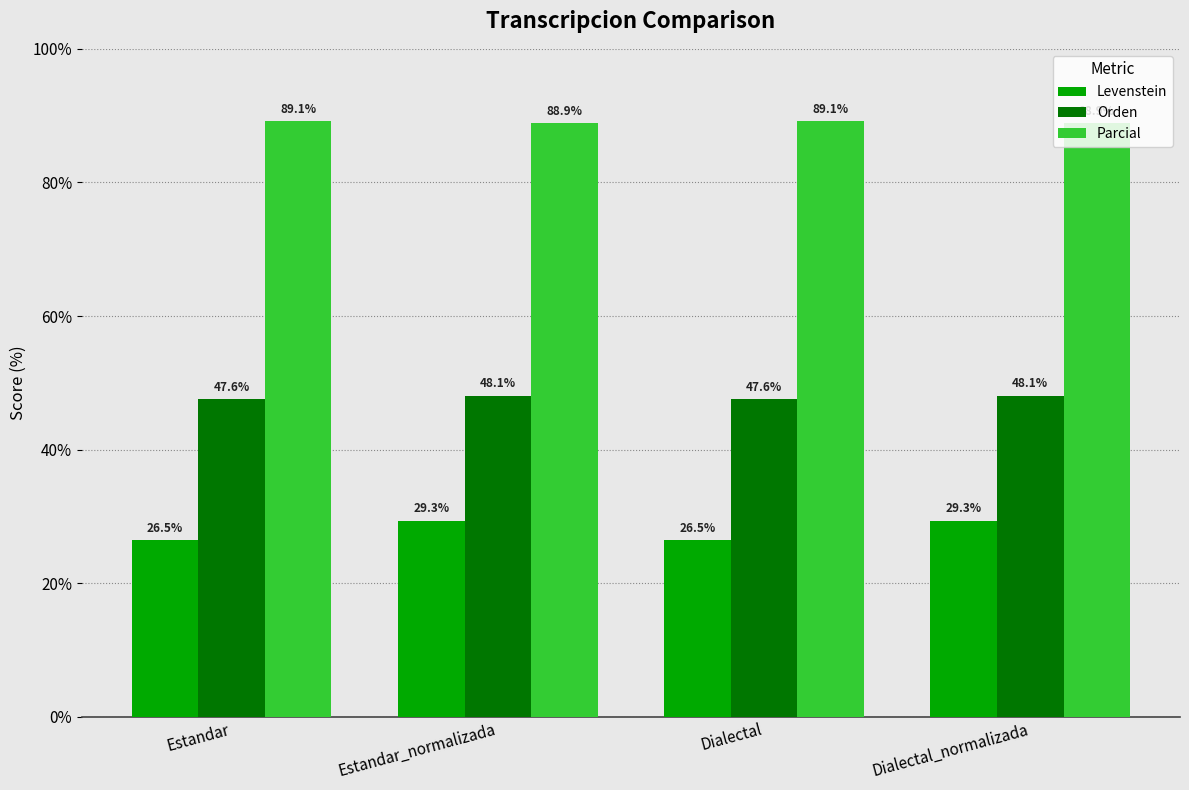

Is it true that Orden equals 47.6 at Estandar?

True